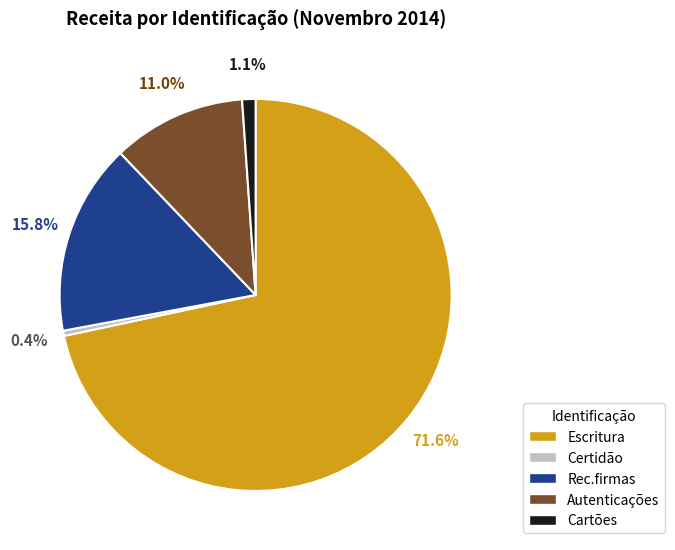

How many slices are in this pie chart?

5